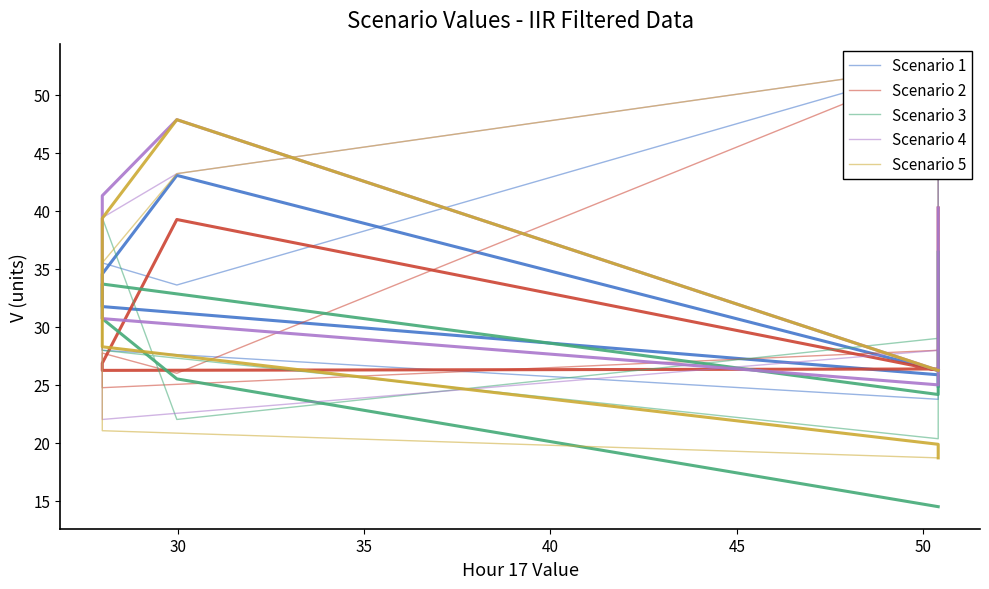

What is the value of the Scenario 4 point at the 2nd from the left?

43.2